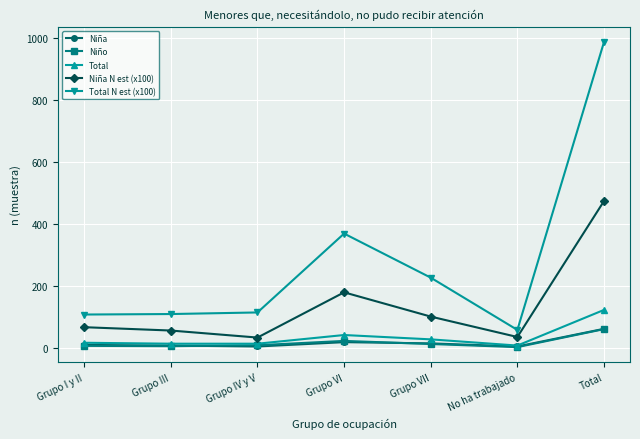

In Total N est (x100), how many points are lower than both neighbors (excluding endpoints)?

1